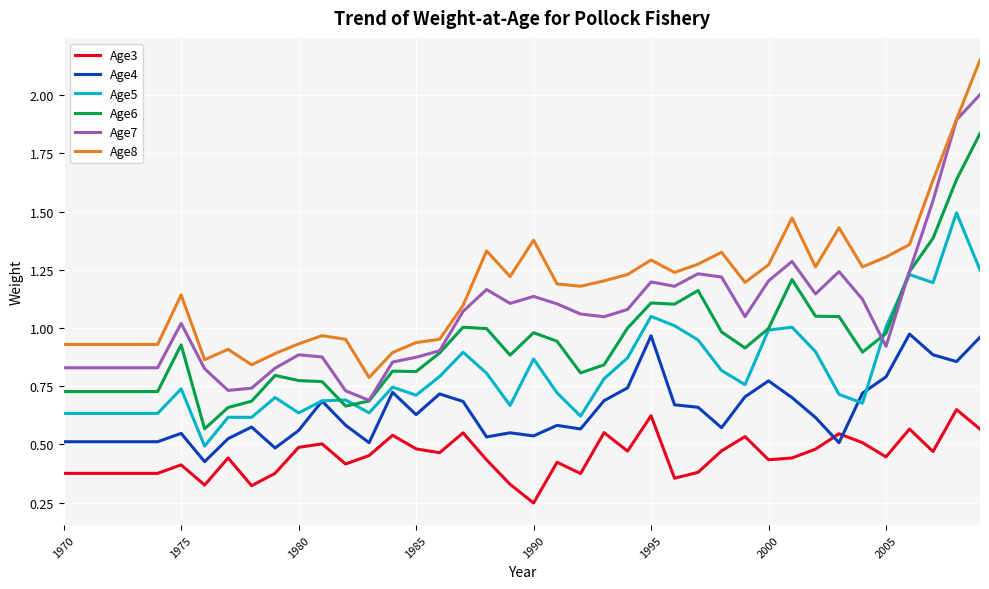

Which series has the largest total across all categories?

Age8